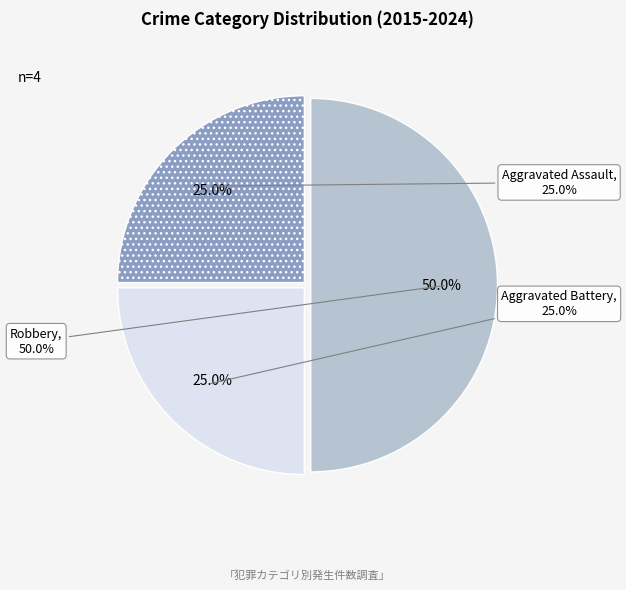

Which slice is the smallest?

Aggravated Assault